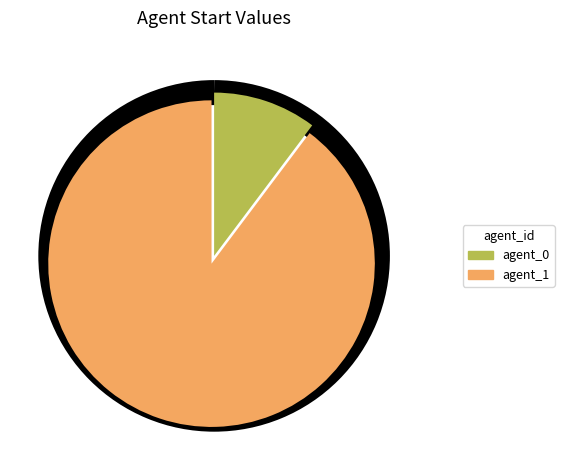

The agent_0 slice represents 10% of the pie. True or false?

True